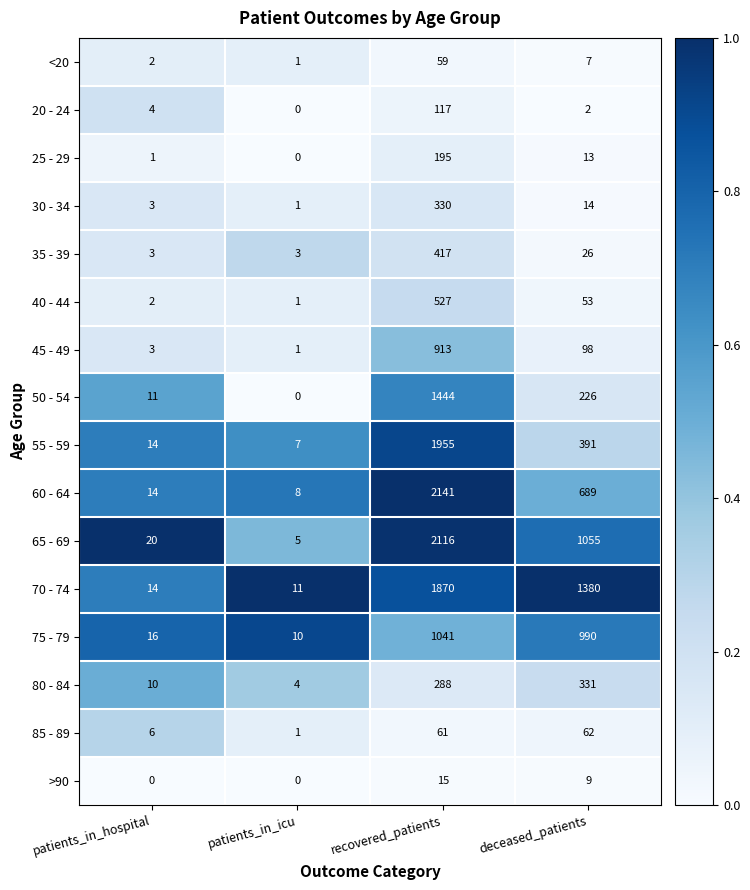

List the labels in order of 55 - 59 value, largest first.

recovered_patients, deceased_patients, patients_in_hospital, patients_in_icu